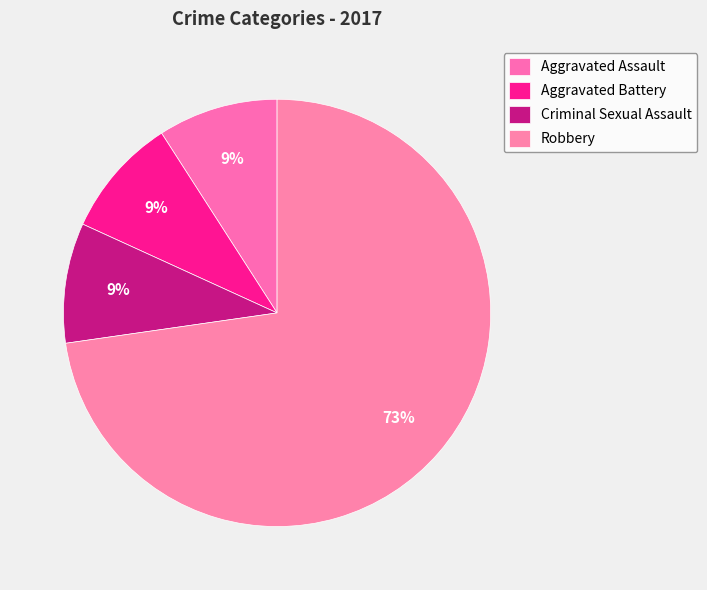

To the nearest percent, what is the average slice percentage?

25%